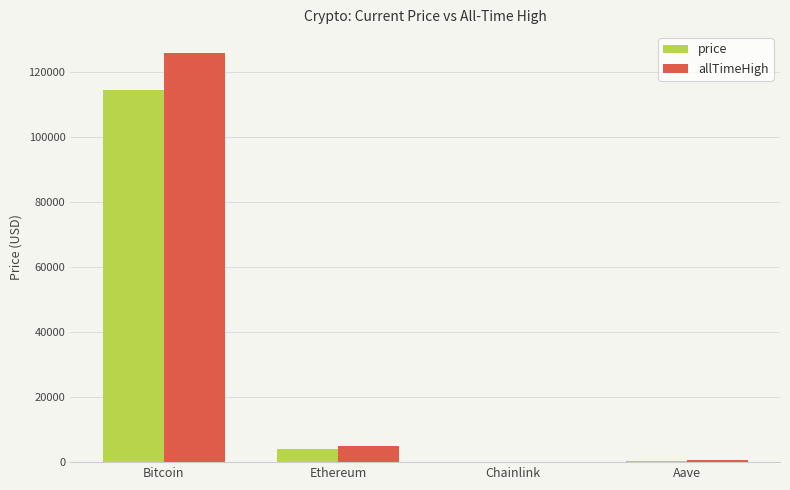

The price series shows 4158.6 at Ethereum. True or false?

True